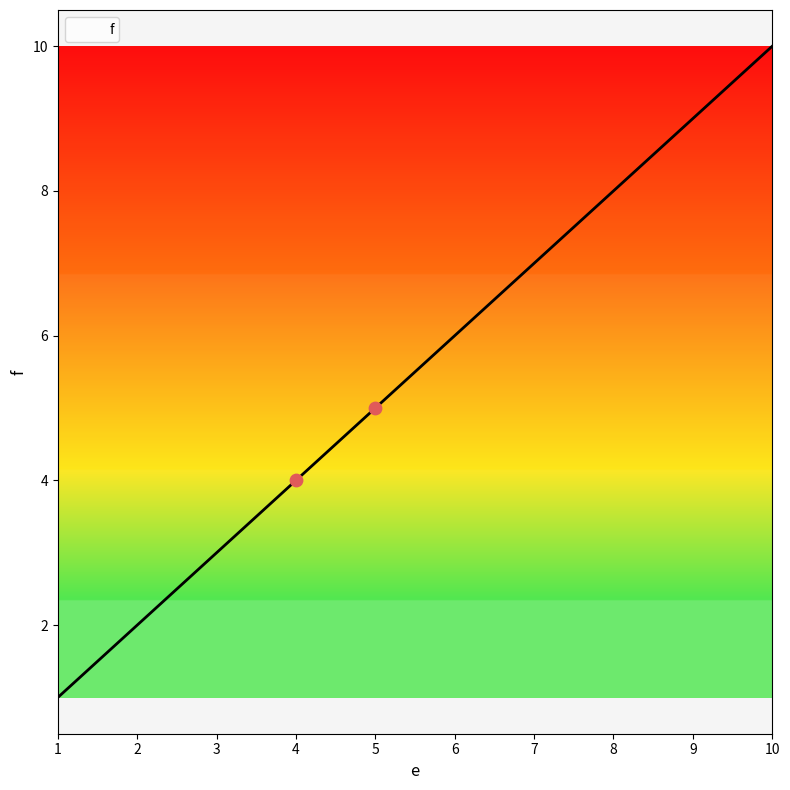

What is the change in value from 5 to 6?

+1